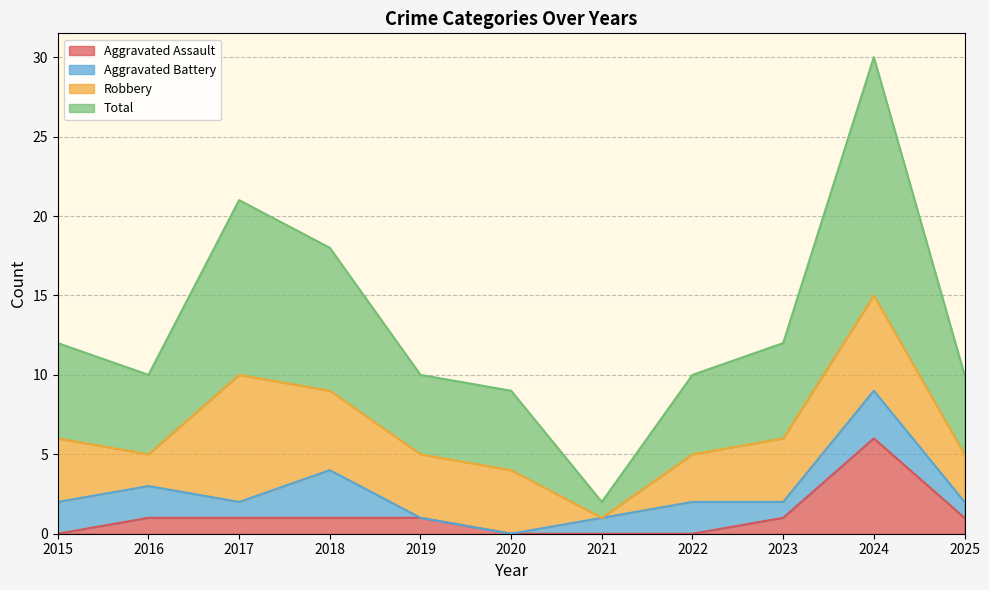

What is the highest value of the Aggravated Assault series?

6